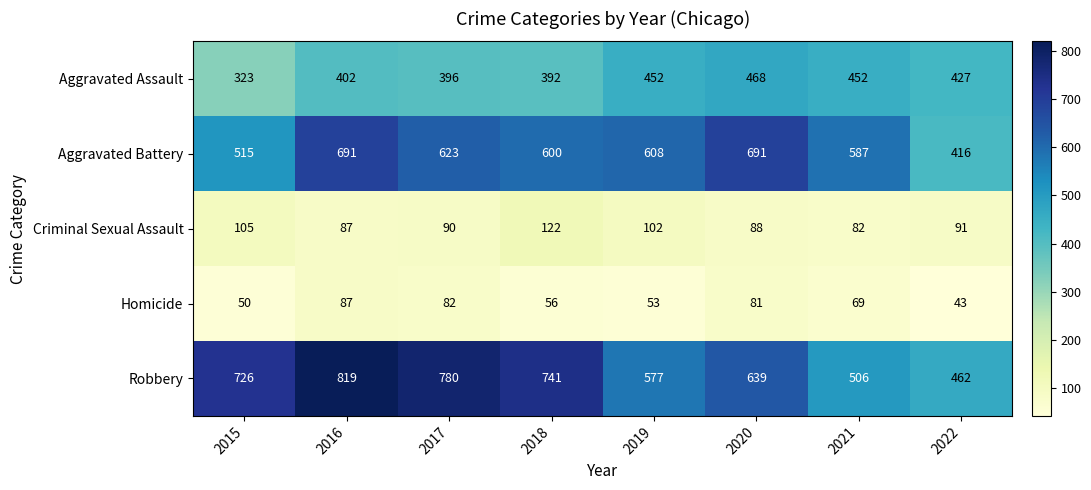

At which label does Aggravated Battery first exceed 608?

2016